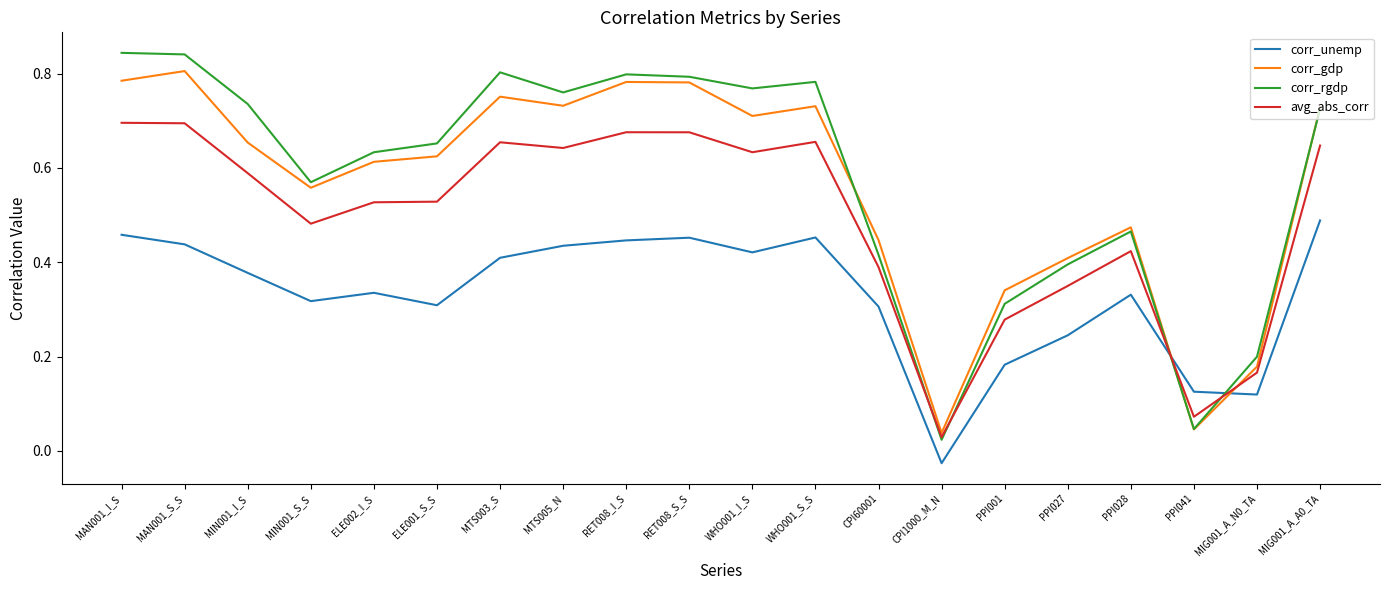

Which series changed the most between RET008_I_S and MIG001_A_A0_TA?

corr_rgdp